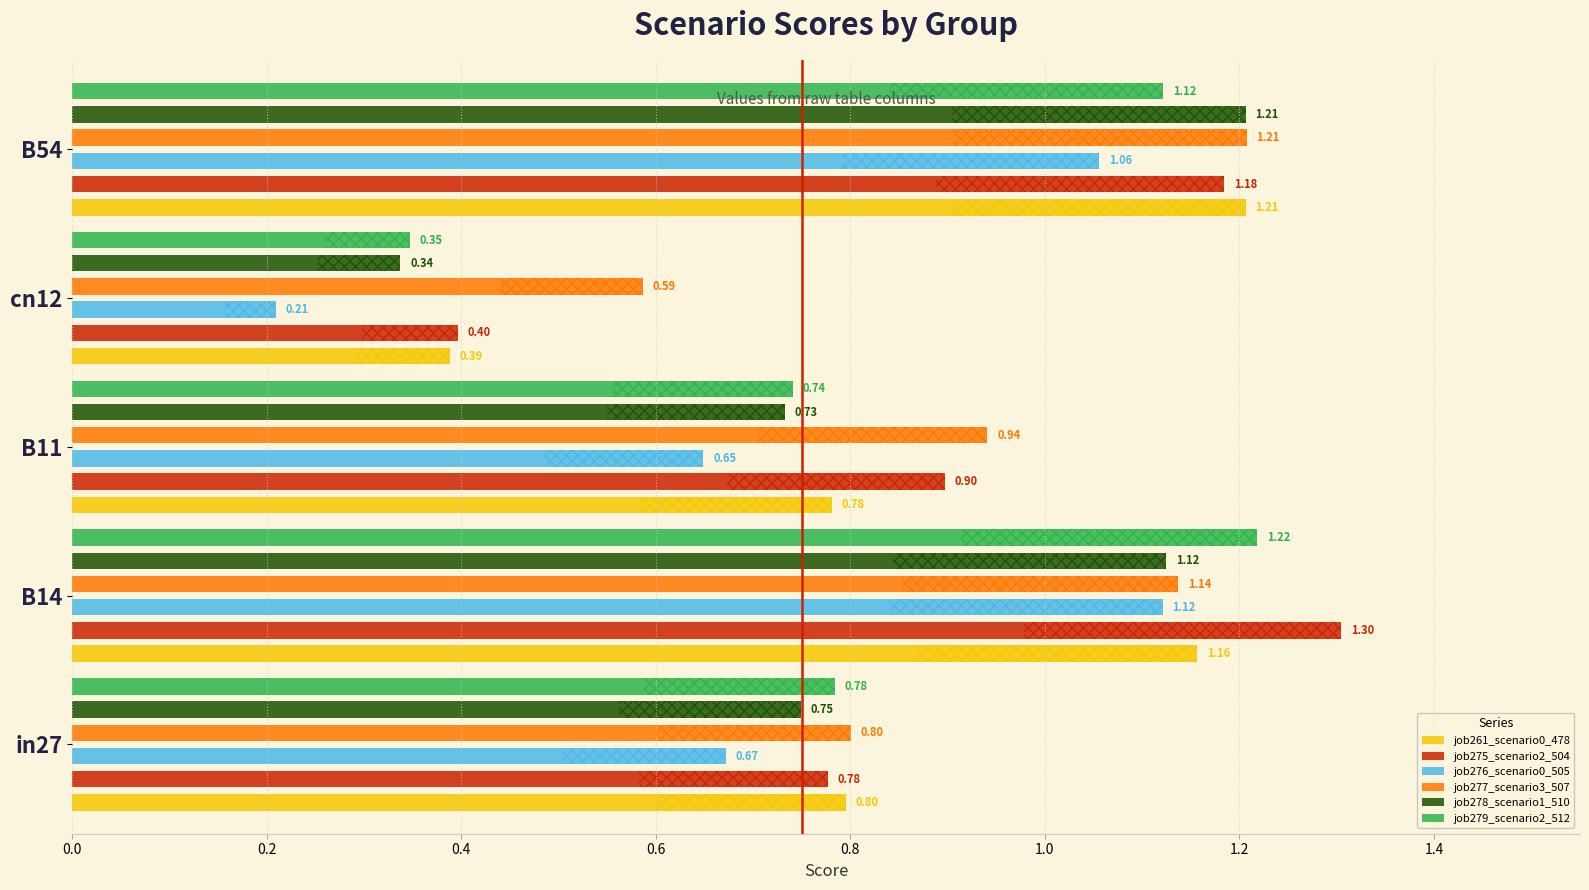

What is the average value of the job279_scenario2_512 series?

0.8